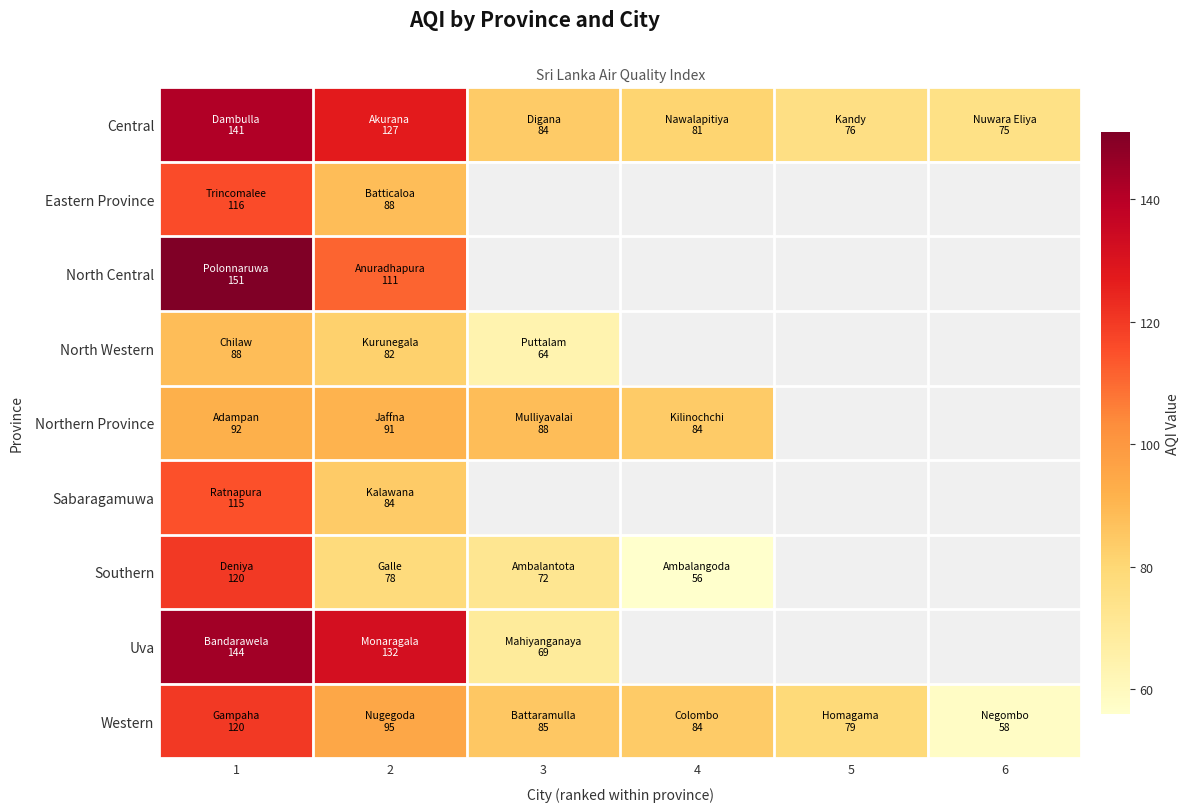

How many positive values does the Southern series have?

4